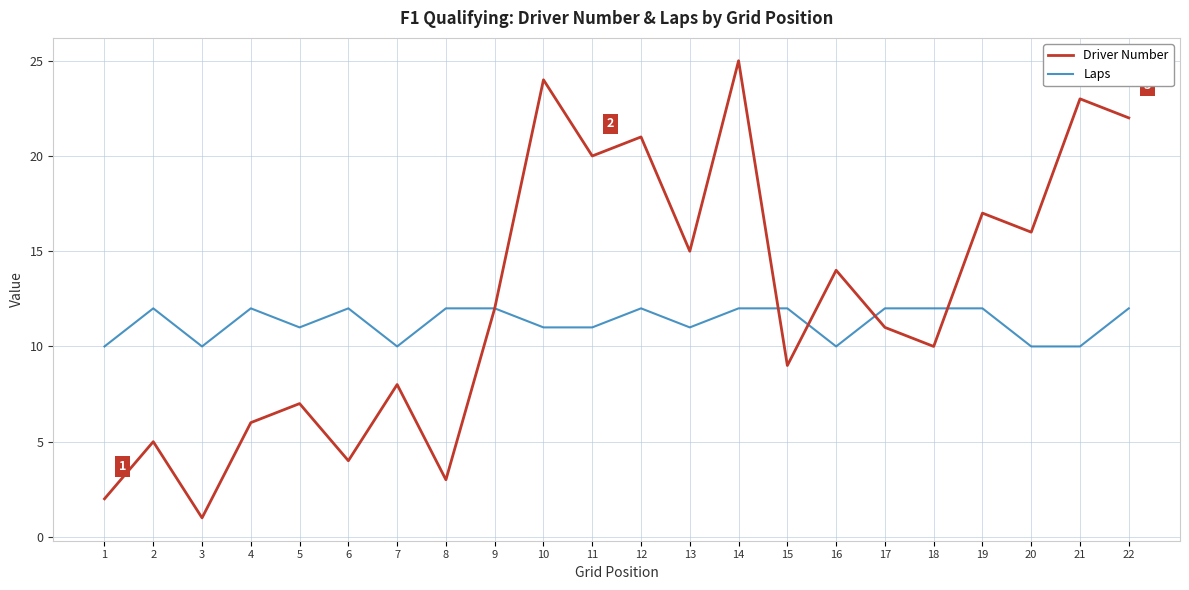

What is the minimum value for Laps?

10